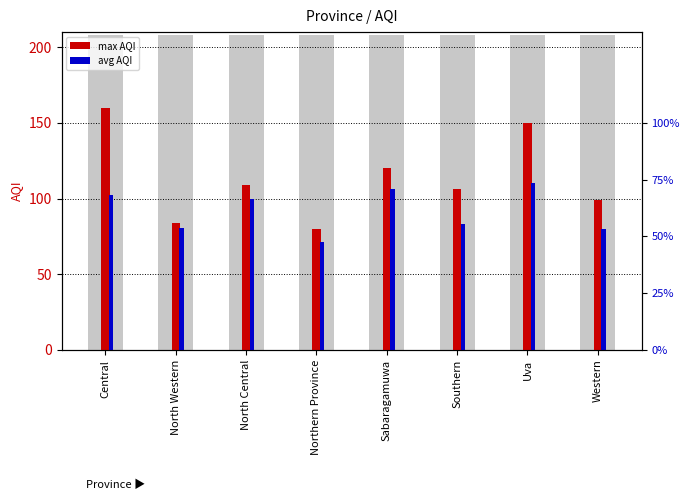

What are all the series names shown in the legend?

max AQI, avg AQI